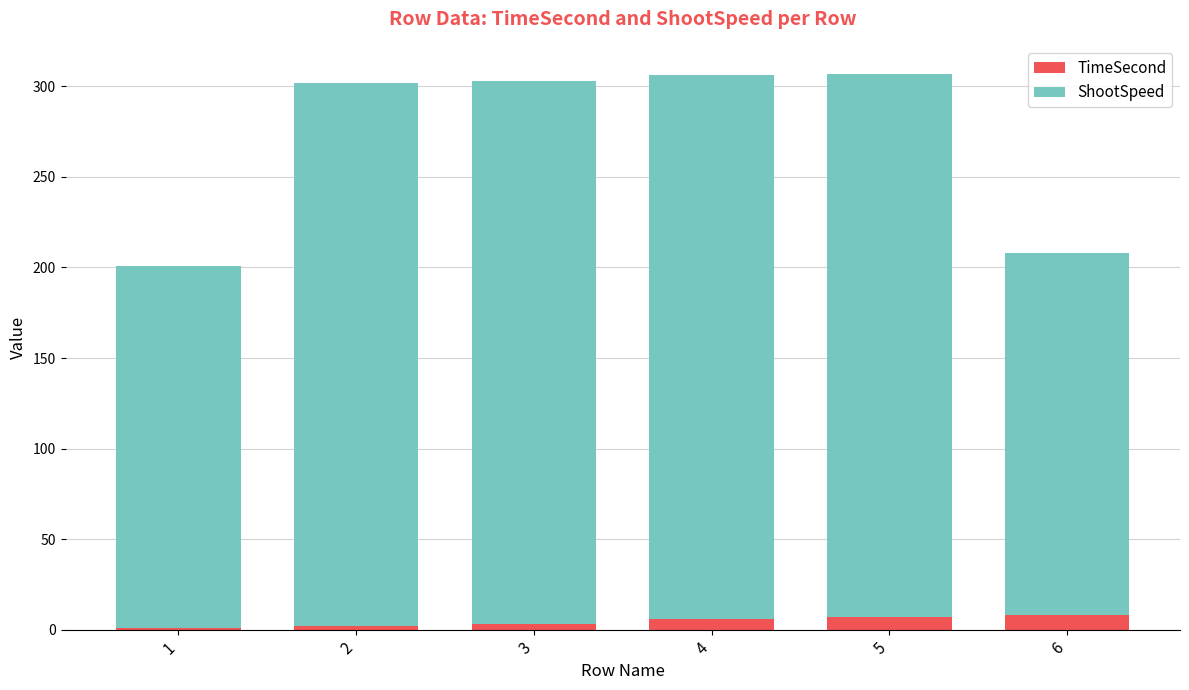

What is the highest value of the TimeSecond series?

8